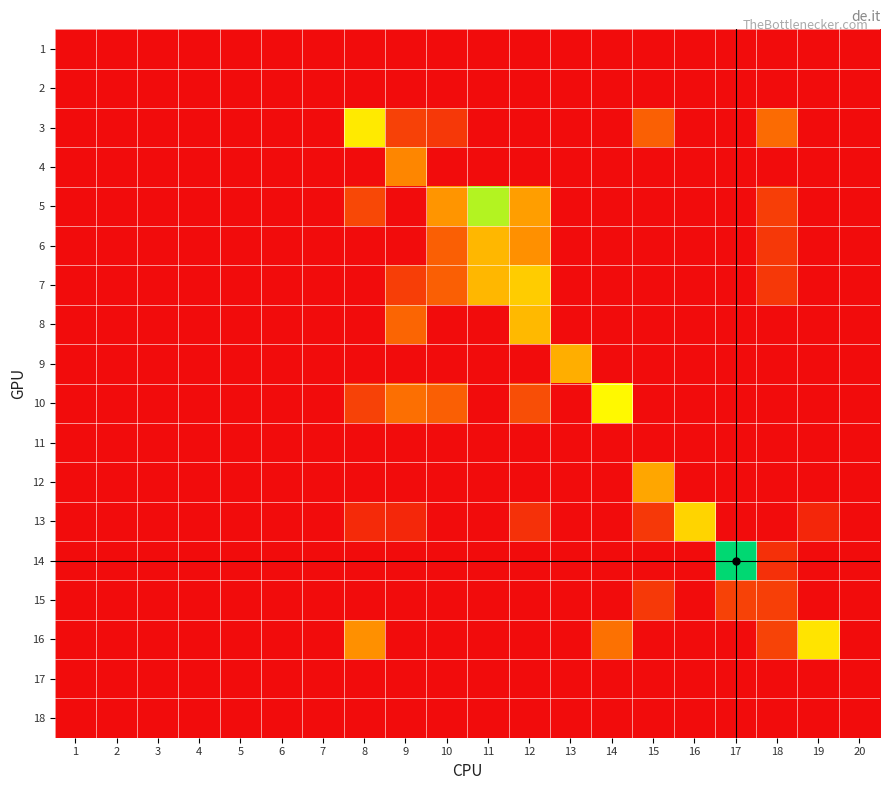

Which series has the widest spread of values?

14